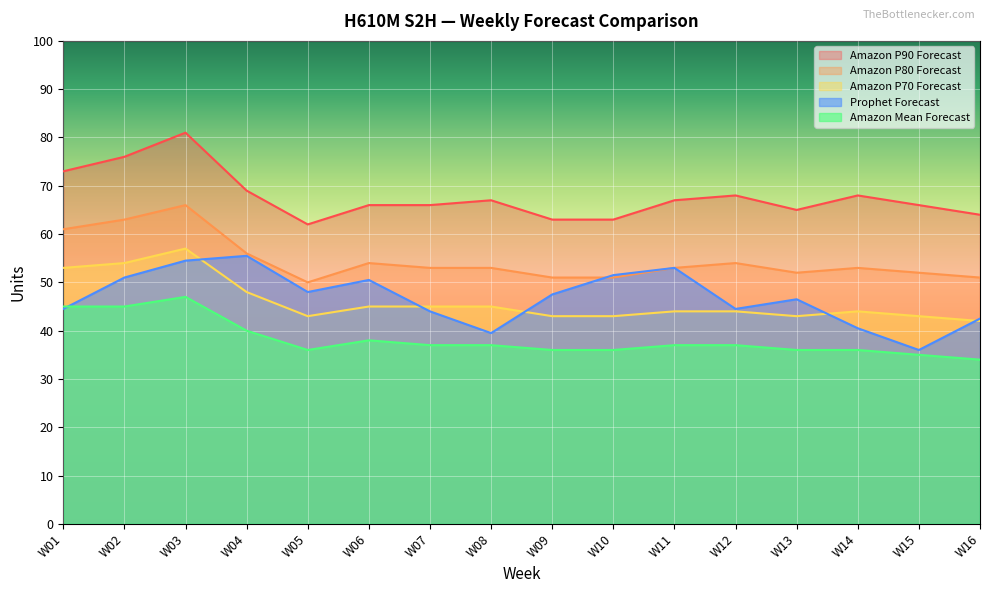

How many data points in Amazon P90 Forecast are less than 67?

8